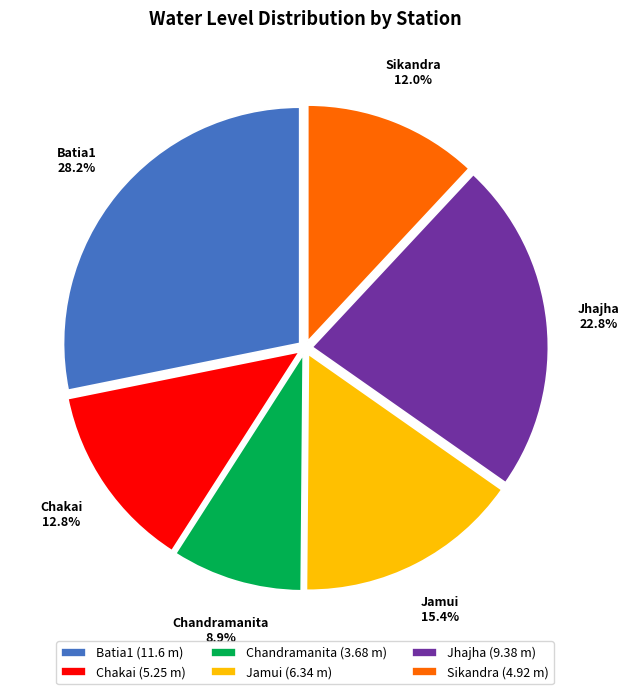

Is it true that Chandramanita is 1% of the pie?

False